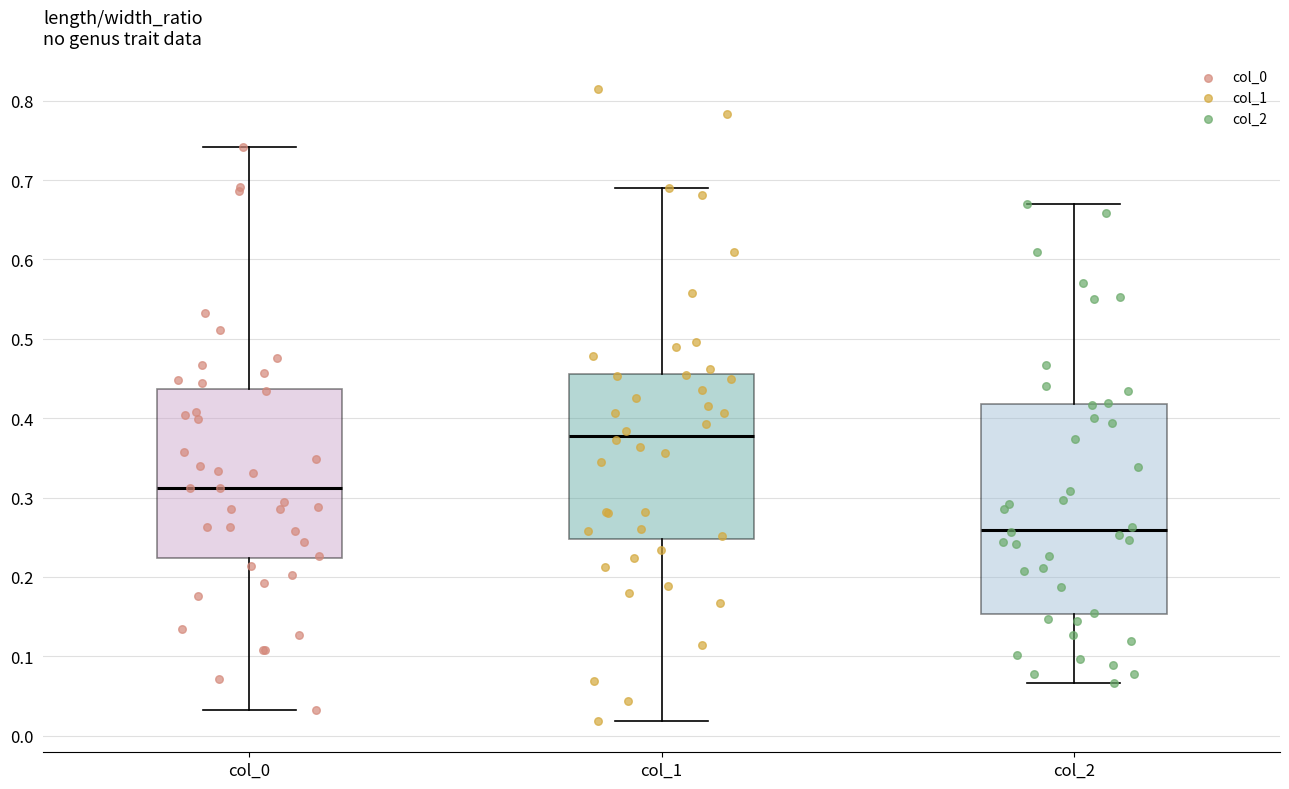

Comparing the boxes themselves (not the whiskers), which one is the tallest?

col_2